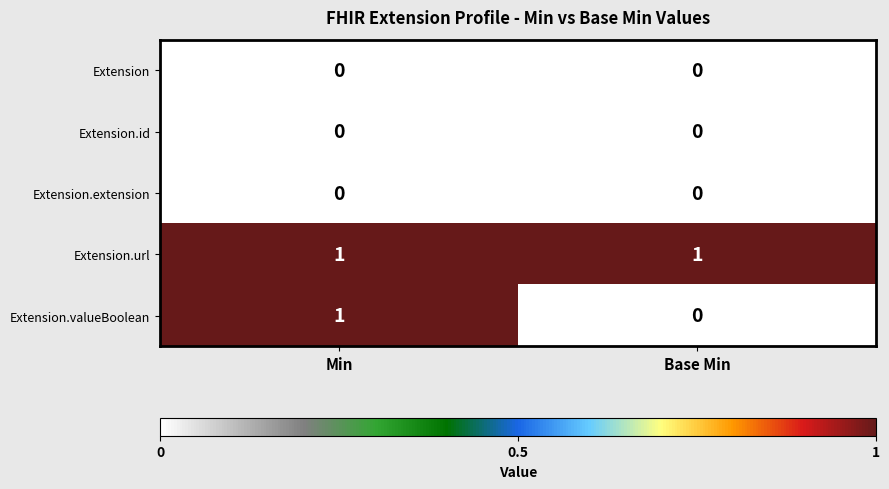

Which series has the largest total across all categories?

Extension.url